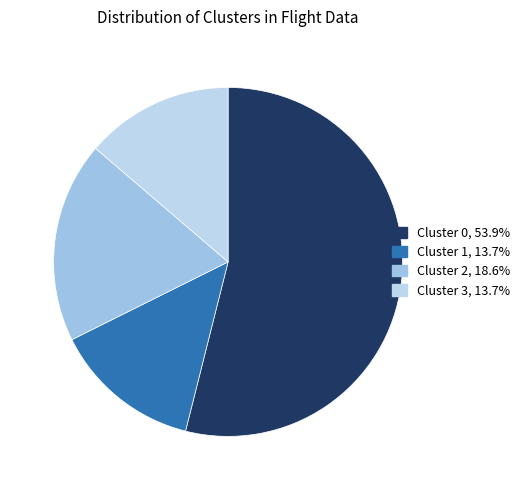

To the nearest percent, what is the average slice percentage?

25%